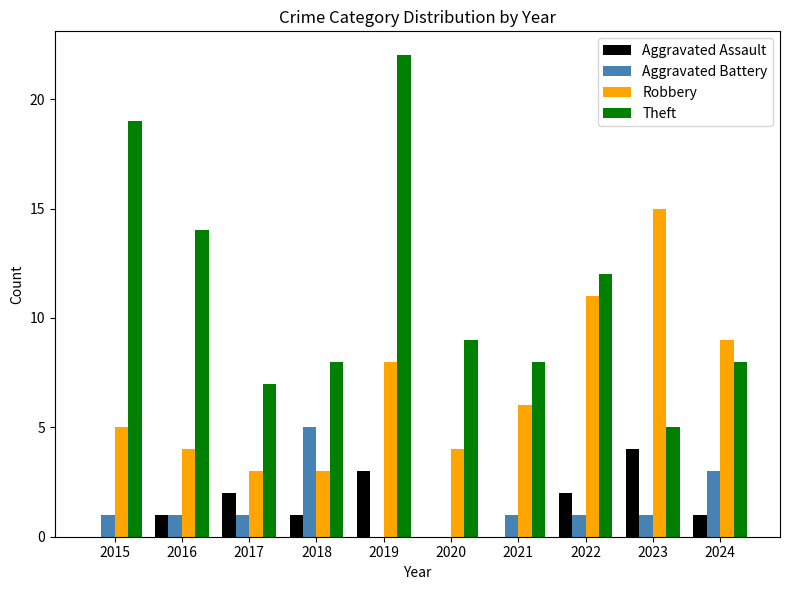

What is the highest value of the Aggravated Battery series?

5